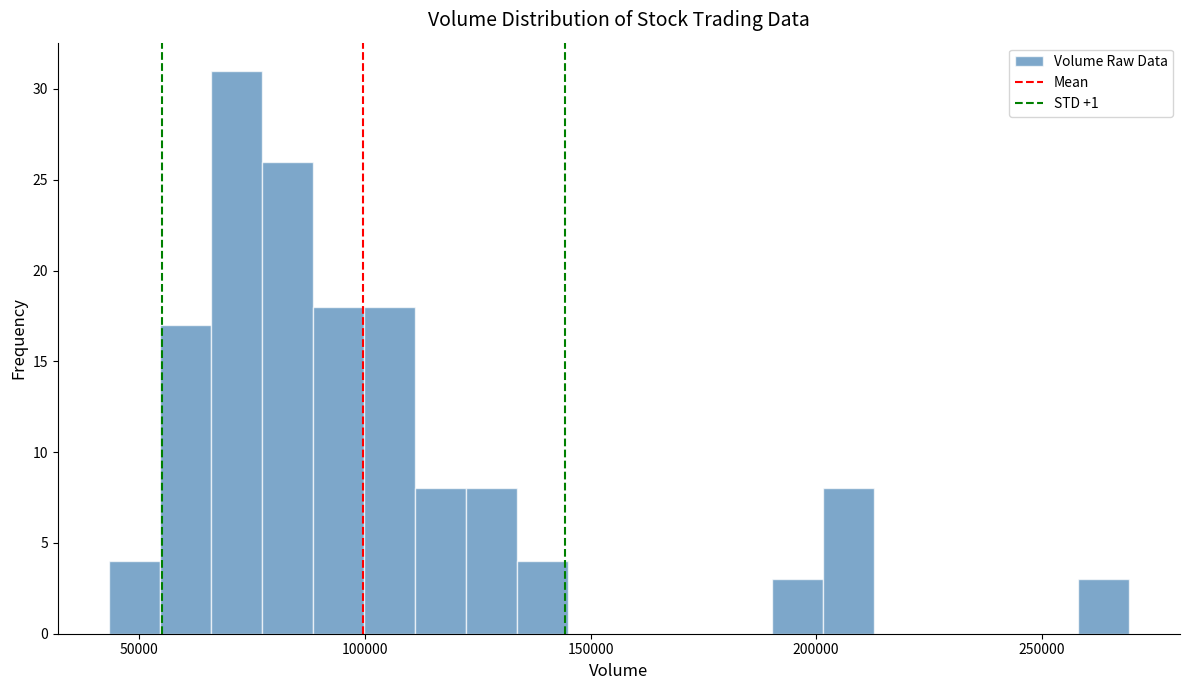

Around what value on the x-axis is the tallest bar? Give the approximate position of its centre, as read against the axis.

70000